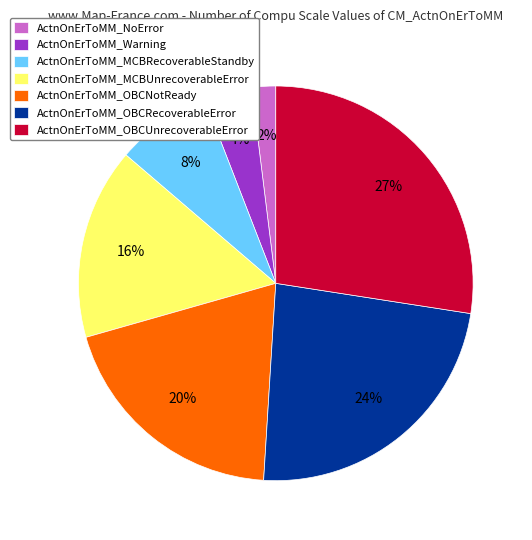

The ActnOnErToMM_MCBUnrecoverableError slice represents 16% of the pie. True or false?

True